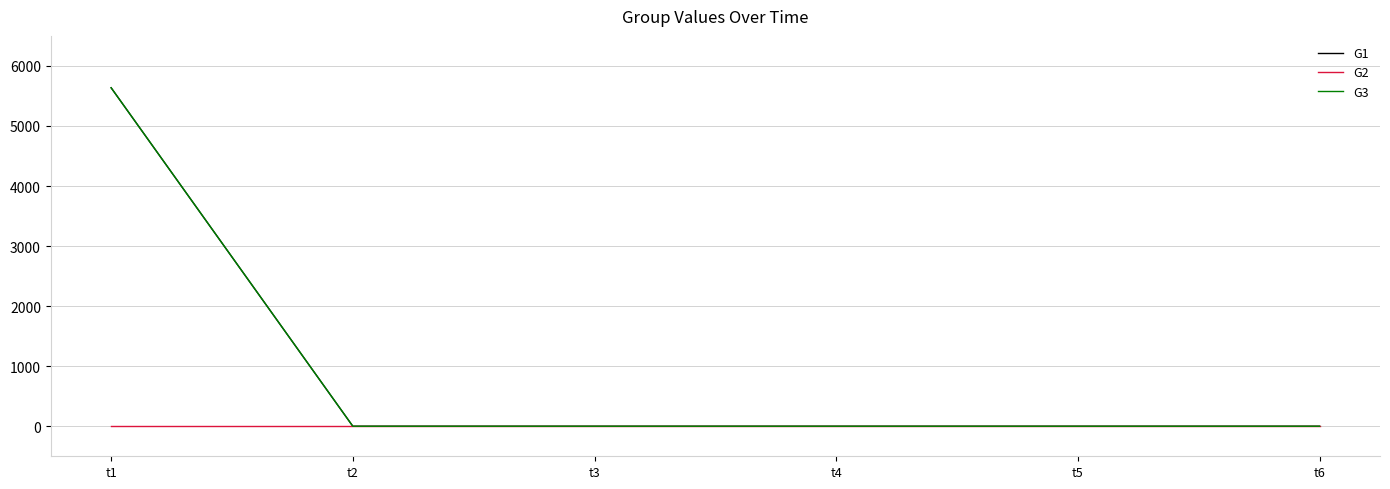

At t6, list the series in order from smallest to largest.

G1, G2, G3